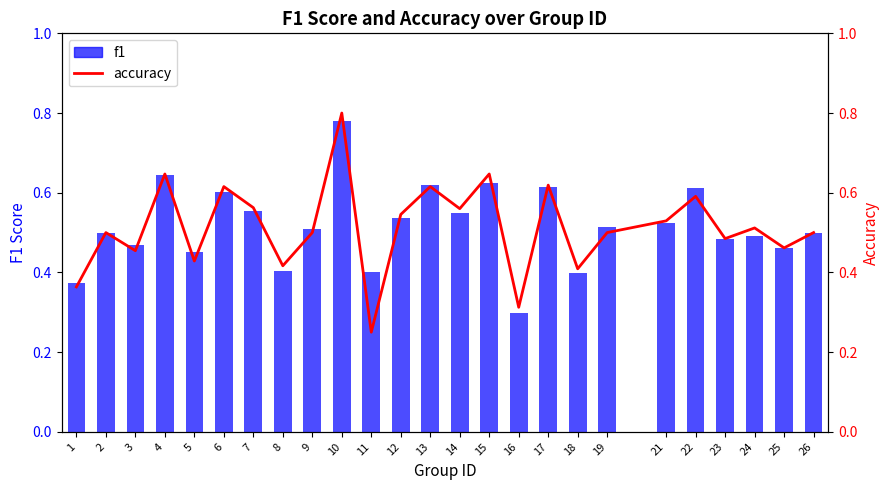

At which category is the sum across all series the highest?

10